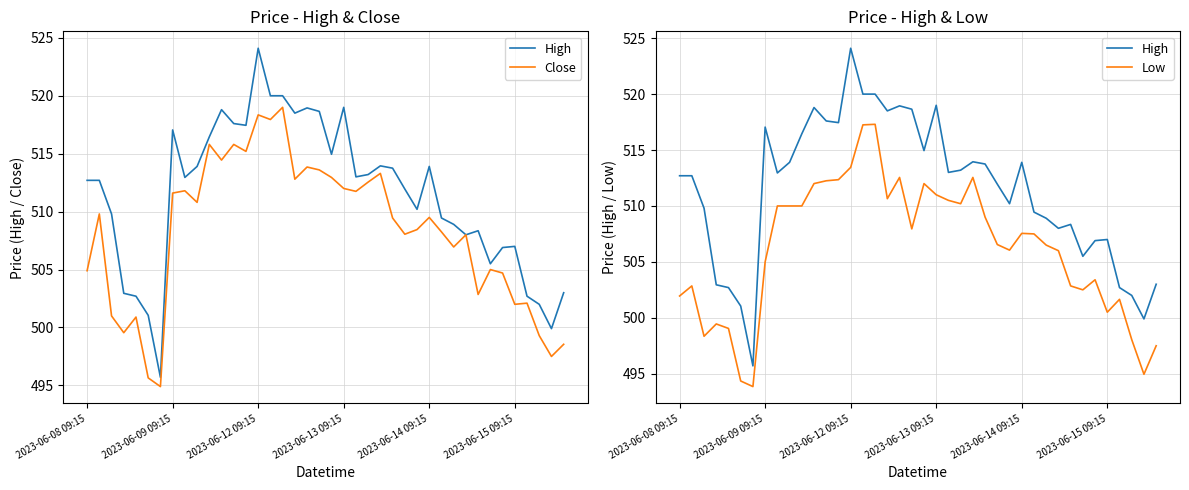

Reading left to right, what are all the values shown in this chart?

High: 512.7	512.7	509.8	503.0	502.7	501.0	495.7	517.0	513.0	513.9	516.5	518.8	517.6	517.5	524.1	520.0	520.0	518.5	519.0	518.7	515.0	519.0	513.0	513.2	514.0	513.8	512.0	510.2	513.9	509.5	508.9	508.0	508.4	505.5	506.9	507.0	502.7	502.0	499.9	503.0
Close: 504.9	509.8	501.0	499.5	500.9	495.6	494.9	511.6	511.8	510.8	515.8	514.5	515.8	515.2	518.3	518.0	519.0	512.8	513.8	513.6	513.0	512.0	511.8	512.5	513.3	509.5	508.0	508.5	509.5	508.2	507.0	508.0	502.9	505.0	504.7	502.0	502.1	499.3	497.5	498.5
Low: 502.0	502.9	498.4	499.5	499.0	494.4	493.9	505.0	510.0	510.0	510.0	512.0	512.2	512.3	513.5	517.2	517.3	510.6	512.5	508.0	512.0	511.0	510.5	510.2	512.5	509.0	506.5	506.0	507.5	507.5	506.5	506.0	502.9	502.5	503.4	500.5	501.6	498.0	495.0	497.5